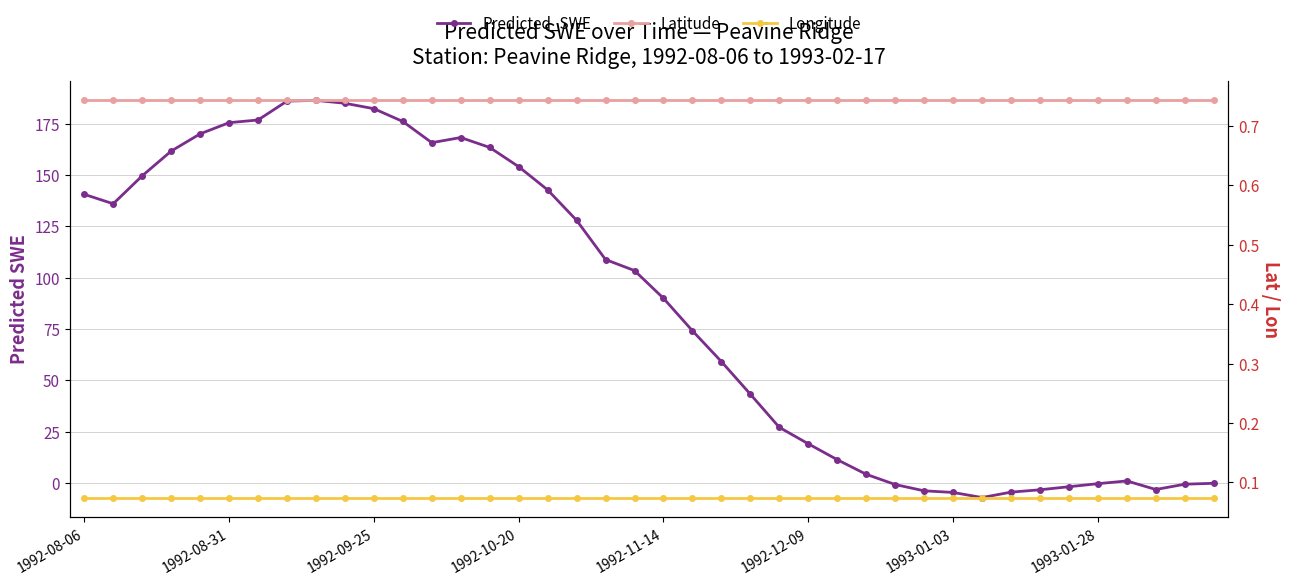

Which has a higher value, 27 or 11?

11